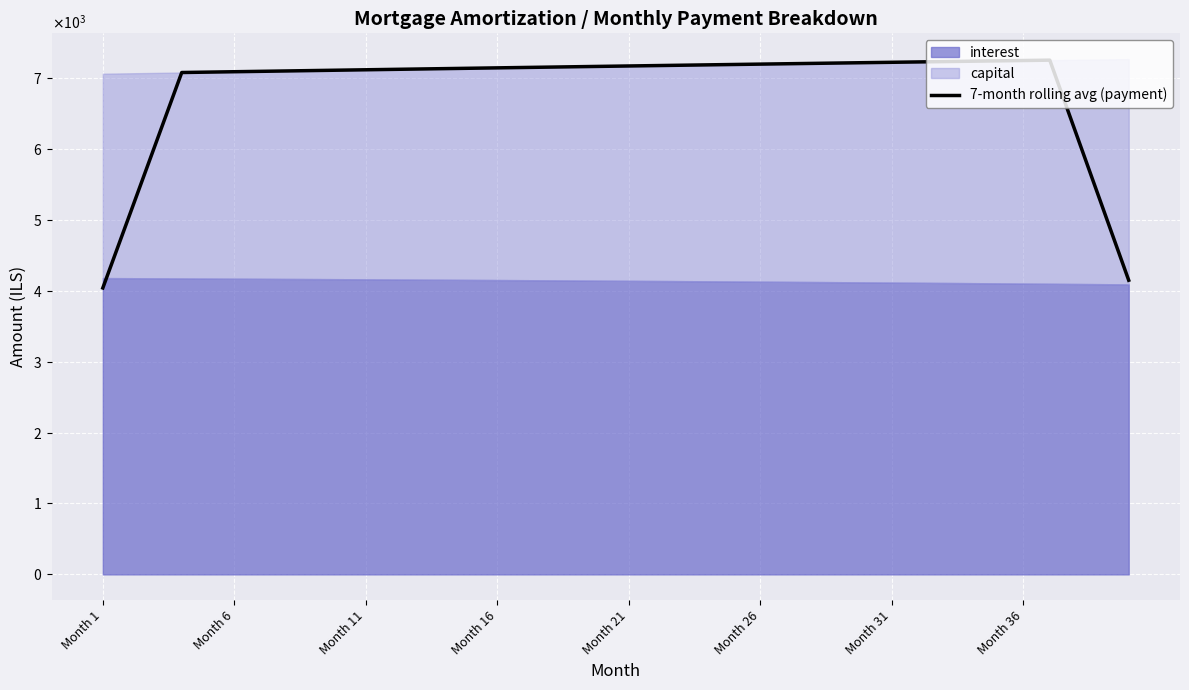

What is the average value?

6856.1